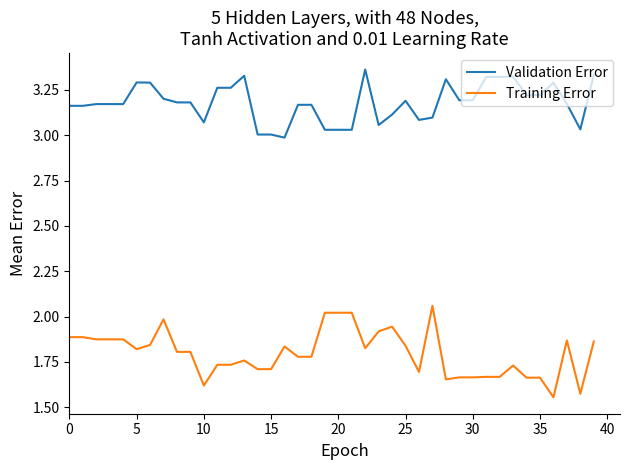

True or false: Validation Error and Training Error intersect in this chart.

False